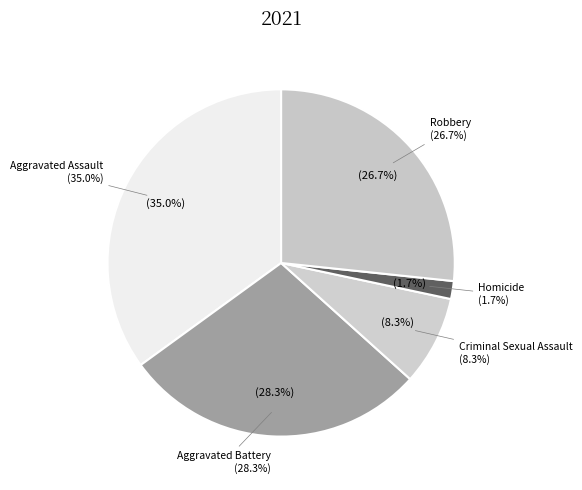

What is the smallest slice in the pie chart?

Homicide